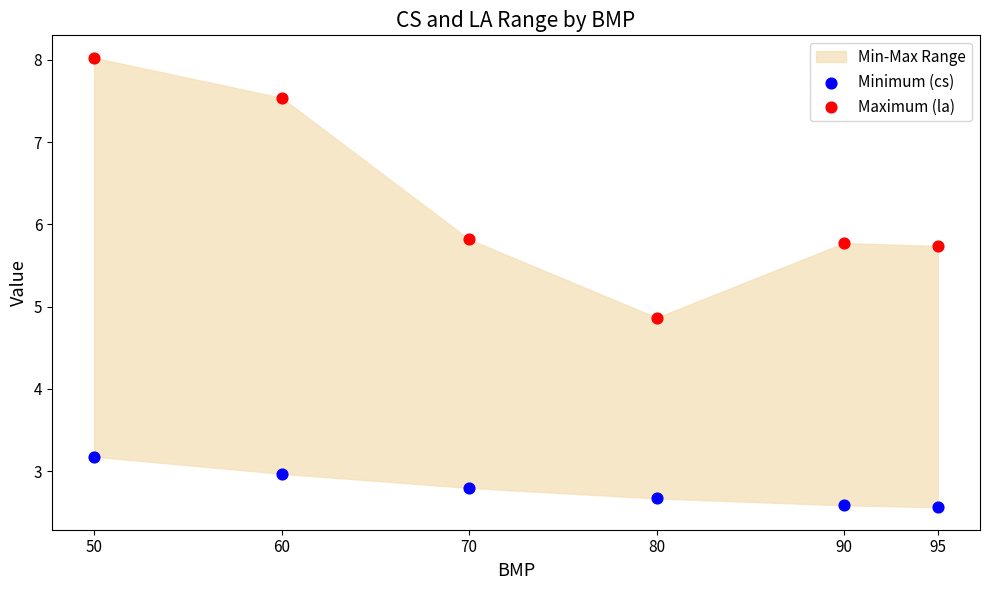

Which series reaches the maximum Y coordinate?

Maximum (la)